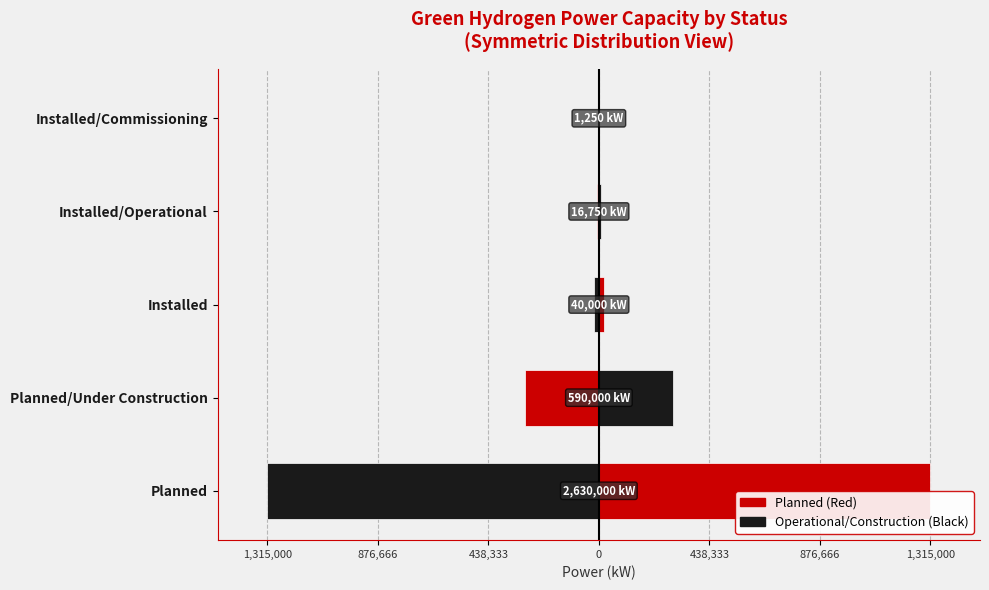

What is the sum of all Right Half values?

1639000